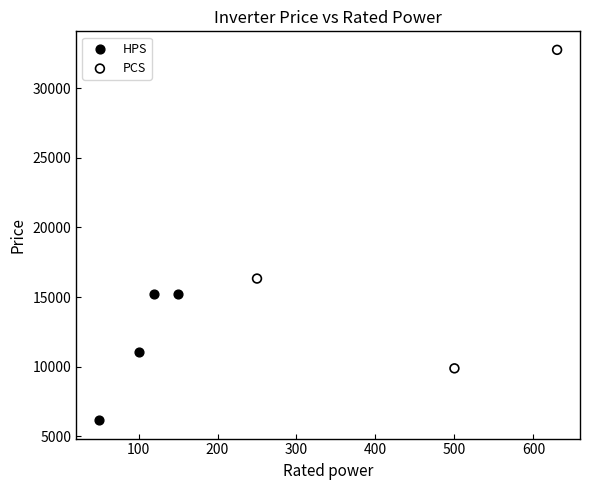

Which series has the largest Y range (max minus min)?

PCS